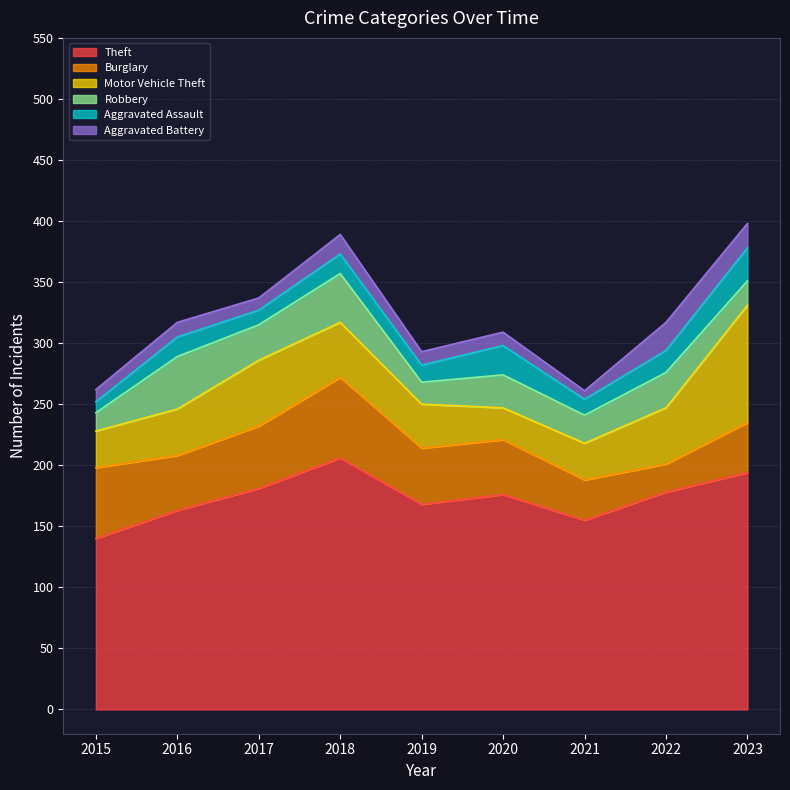

Which series changed the most between 2018 and 2020?

Theft